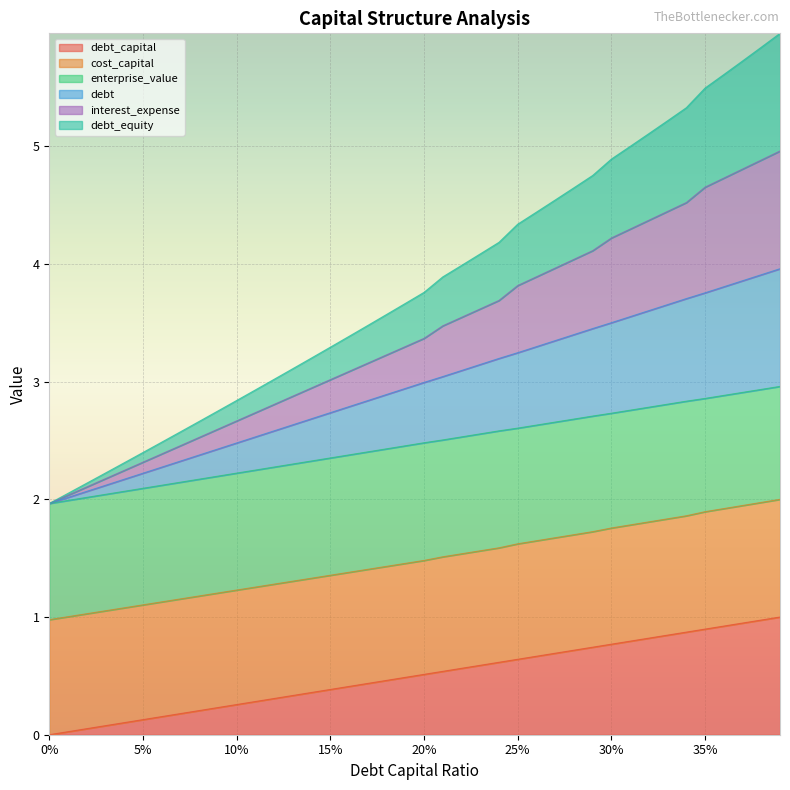

What is the value of the debt point at the 38th from the left?

3.9